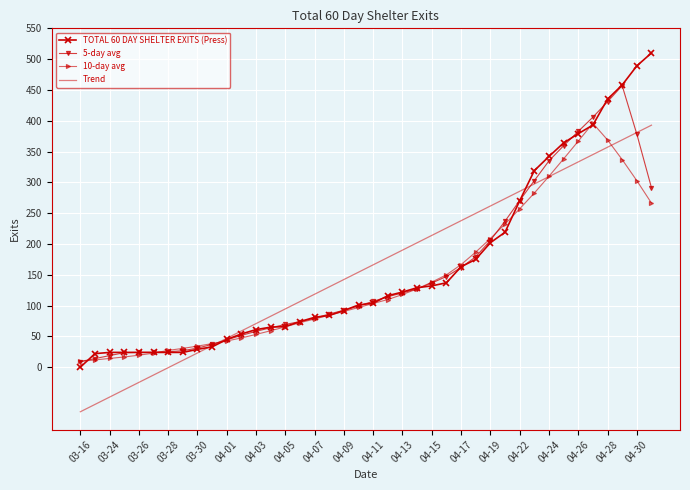

Which series has the largest range (max minus min)?

TOTAL 60 DAY SHELTER EXITS (Press)